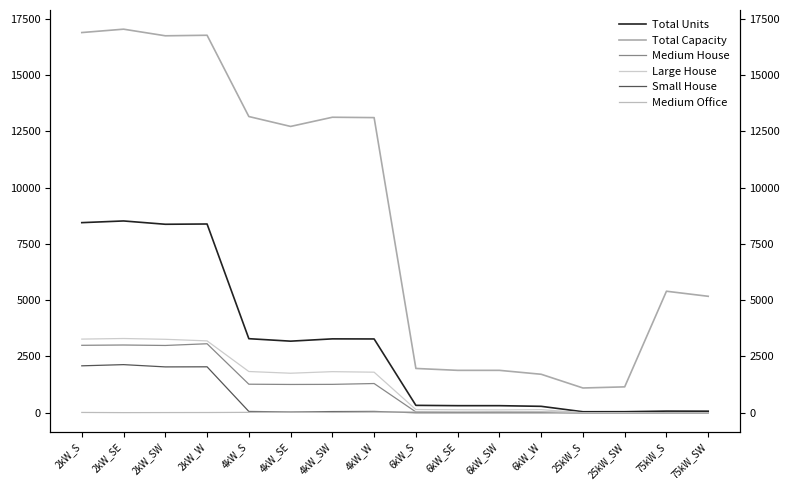

At 75kW_S, list the series in order from smallest to largest.

Medium House, Large House, Small House, Medium Office, Total Units, Total Capacity